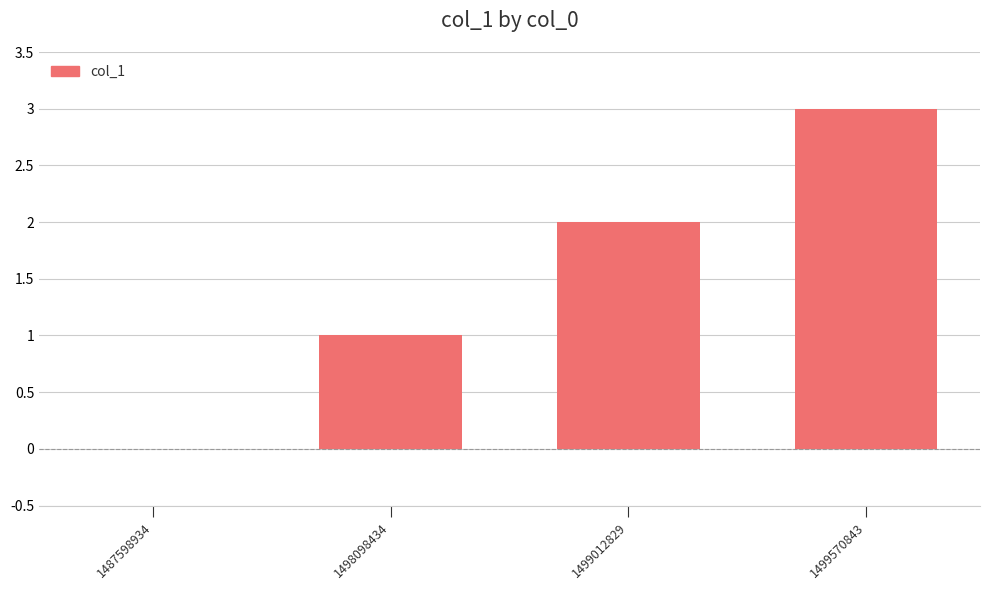

How many series are shown in this chart?

1